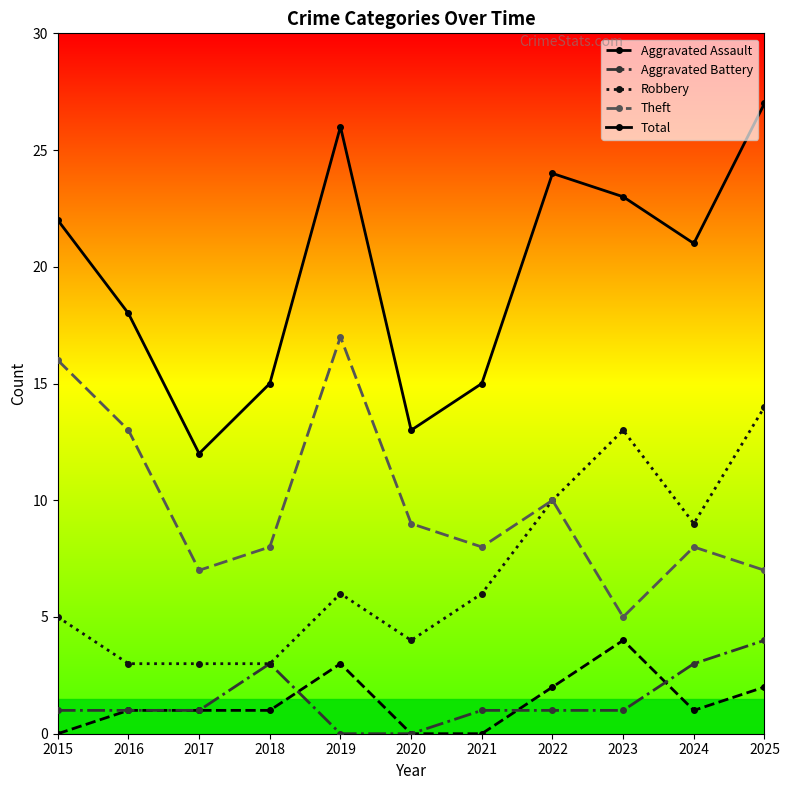

True or false: Total and Aggravated Assault intersect in this chart.

False